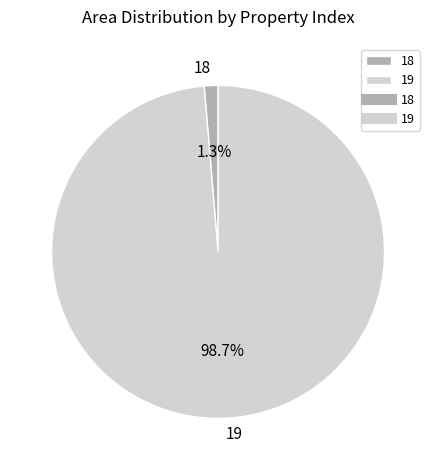

How many segments does this pie chart have?

2